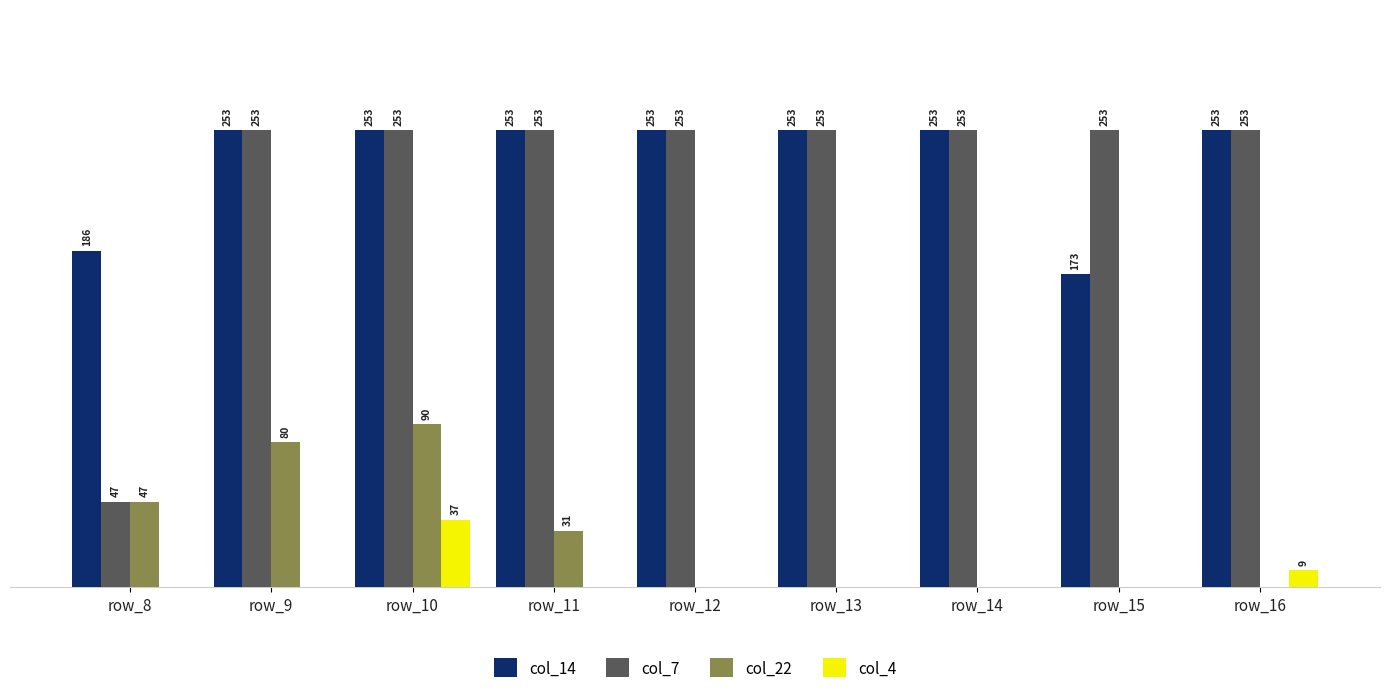

Which series changed the most between row_11 and row_13?

col_22